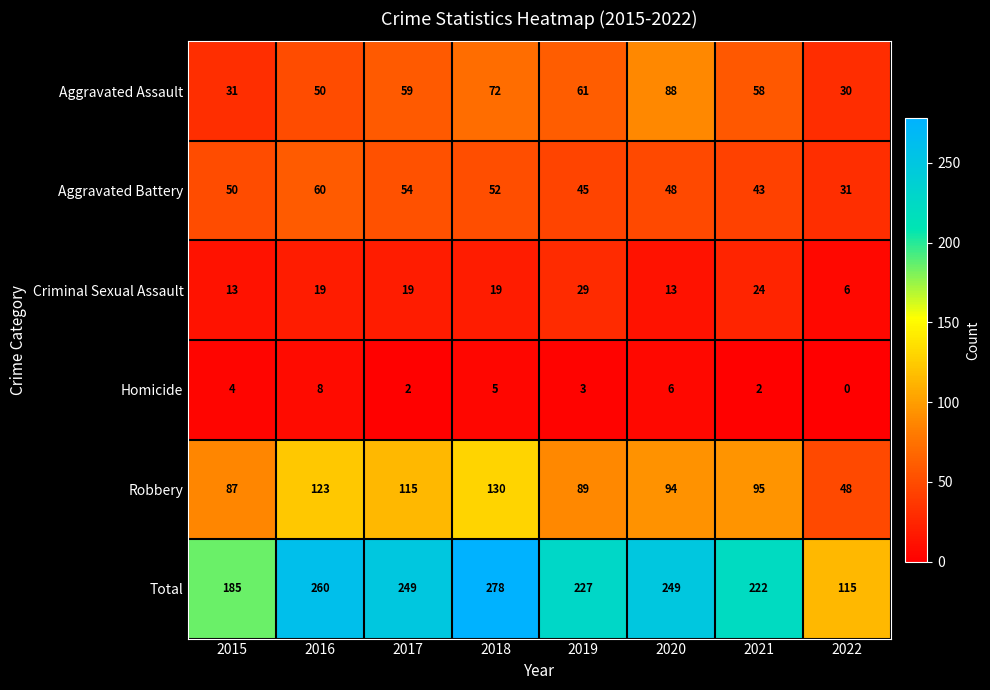

At which label is Aggravated Battery closest to 45?

2019